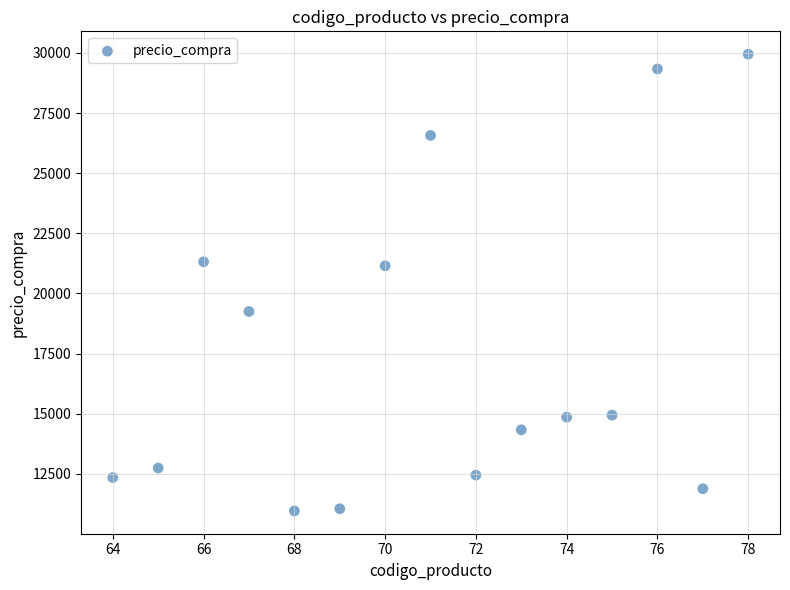

What is the range of X values (max minus min)?

14